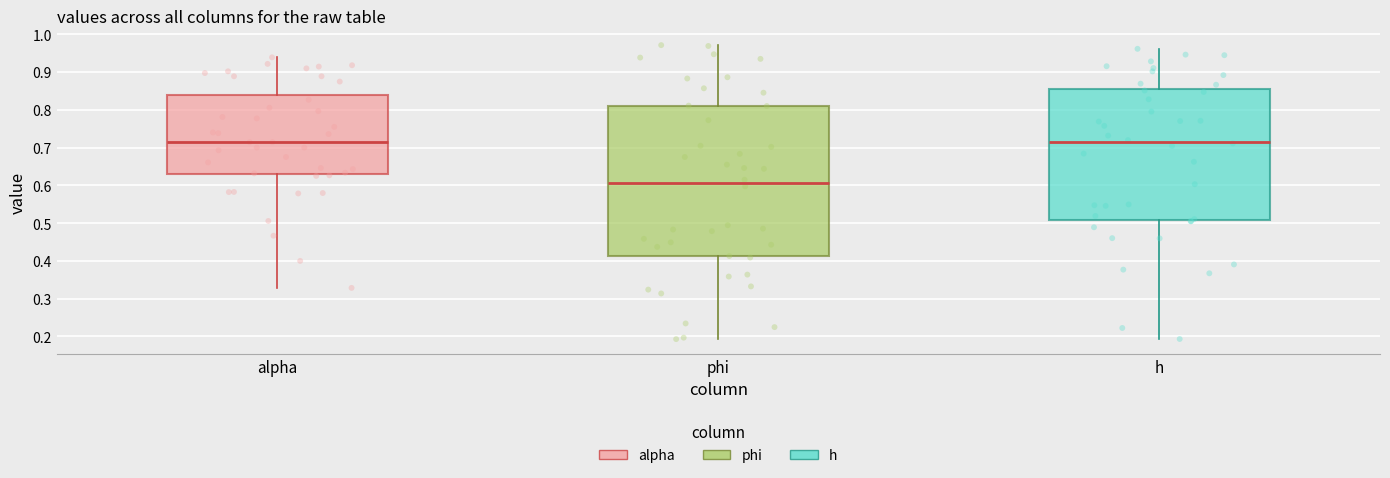

Comparing the boxes themselves (not the whiskers), which one is the tallest?

phi